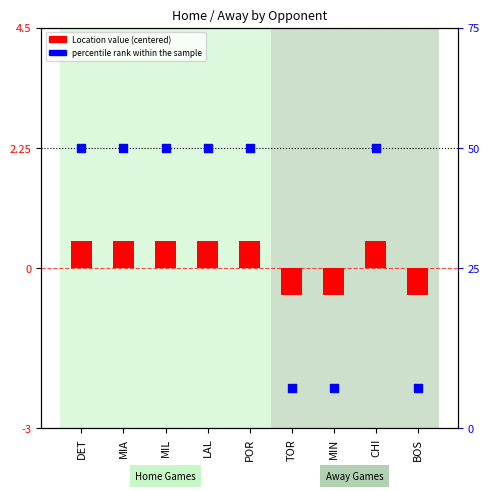

At how many categories does at least one series exceed 1?

6